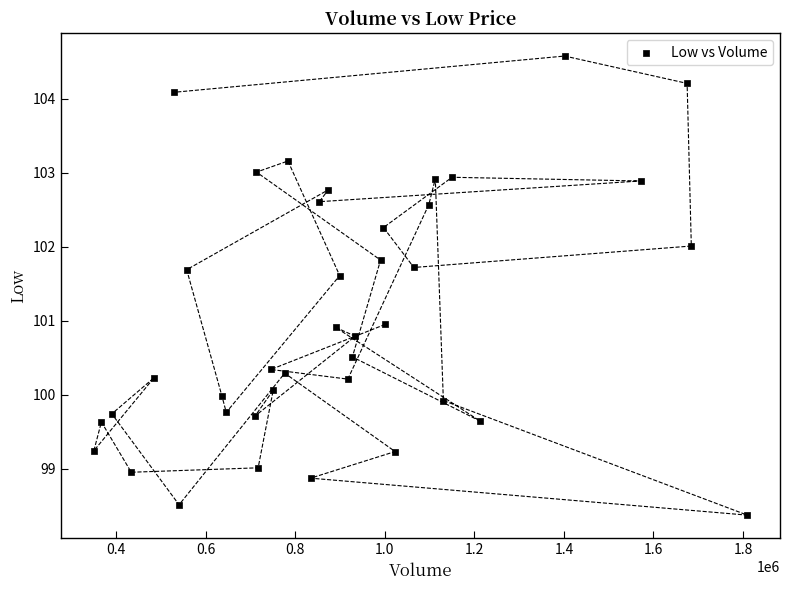

What is the range of Y values (max minus min)?

6.2